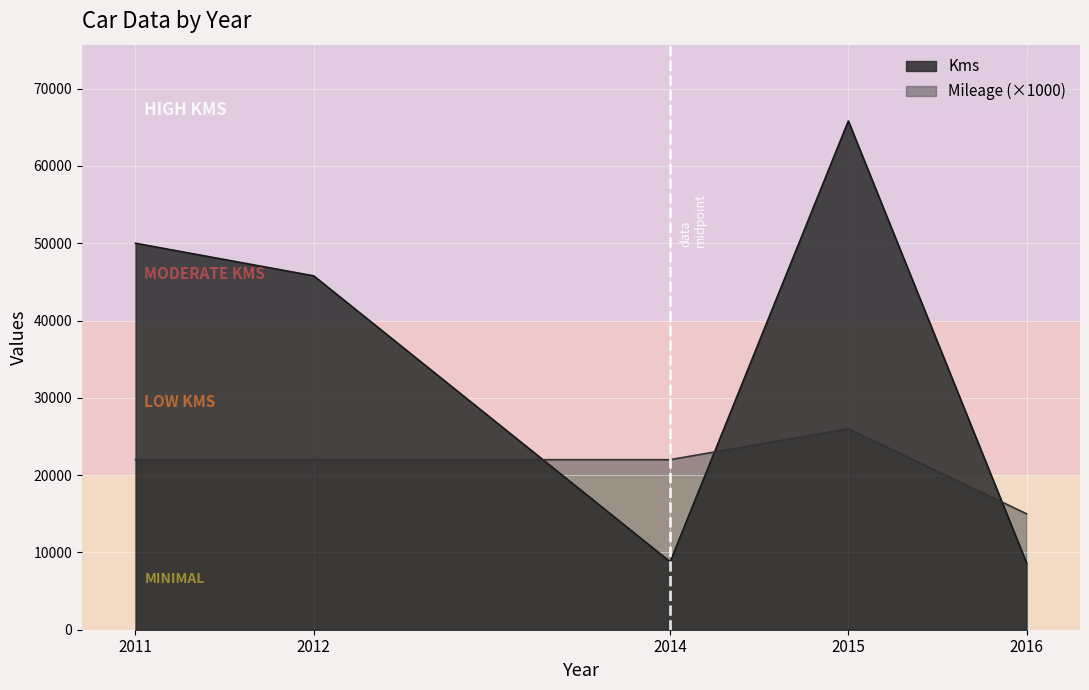

How many lines are shown in the chart?

2